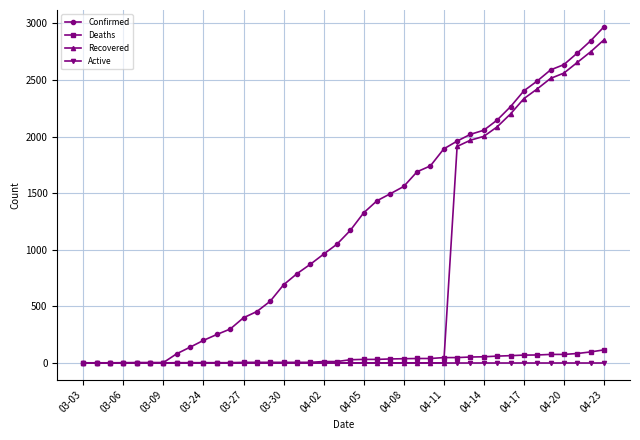

Which series has the largest total across all categories?

Confirmed